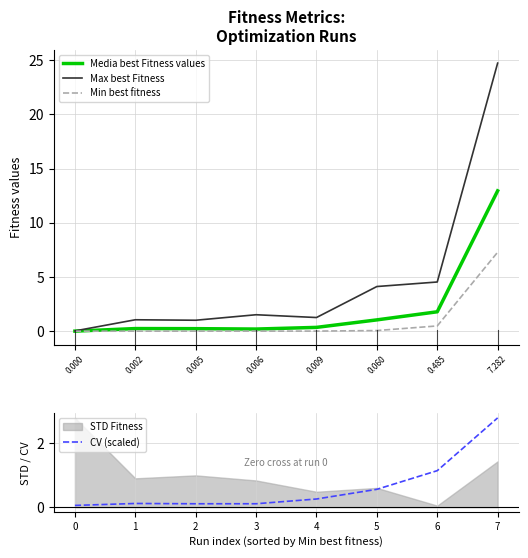

Where is CV (scaled) nearest to the value 1?

6